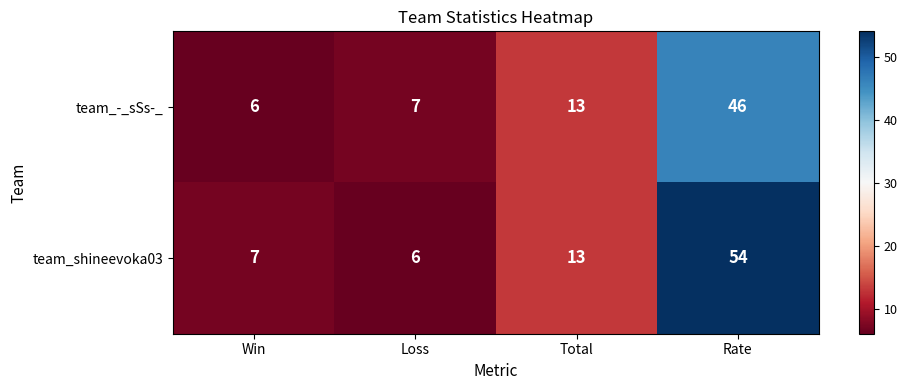

Reading left to right, extract all data points from this chart.

team_-_sSs-_: Win=6	Loss=7	Total=13	Rate=46
team_shineevoka03: Win=7	Loss=6	Total=13	Rate=54